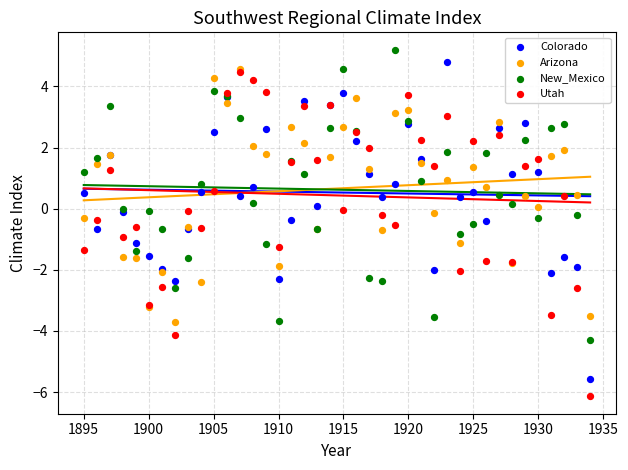

Which series contains the highest Y value?

New_Mexico